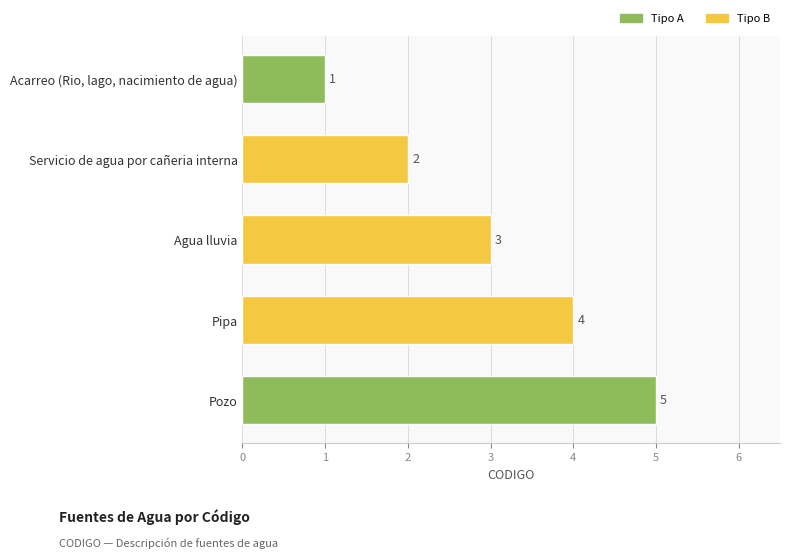

At which category does the chart reach its peak across all series?

Pozo